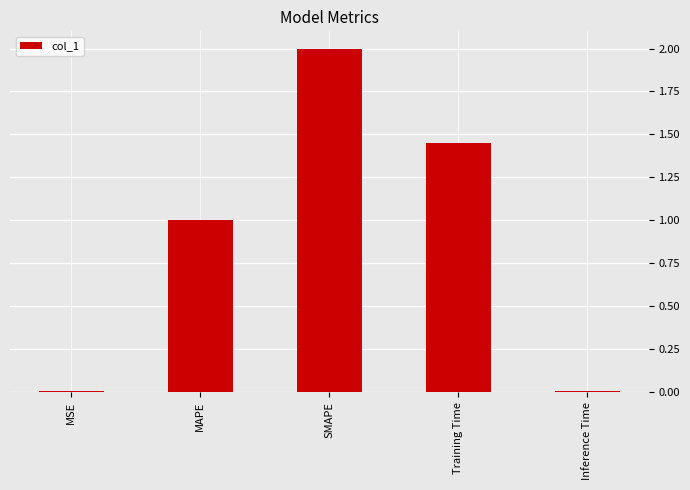

How many distinct data groups are displayed?

1